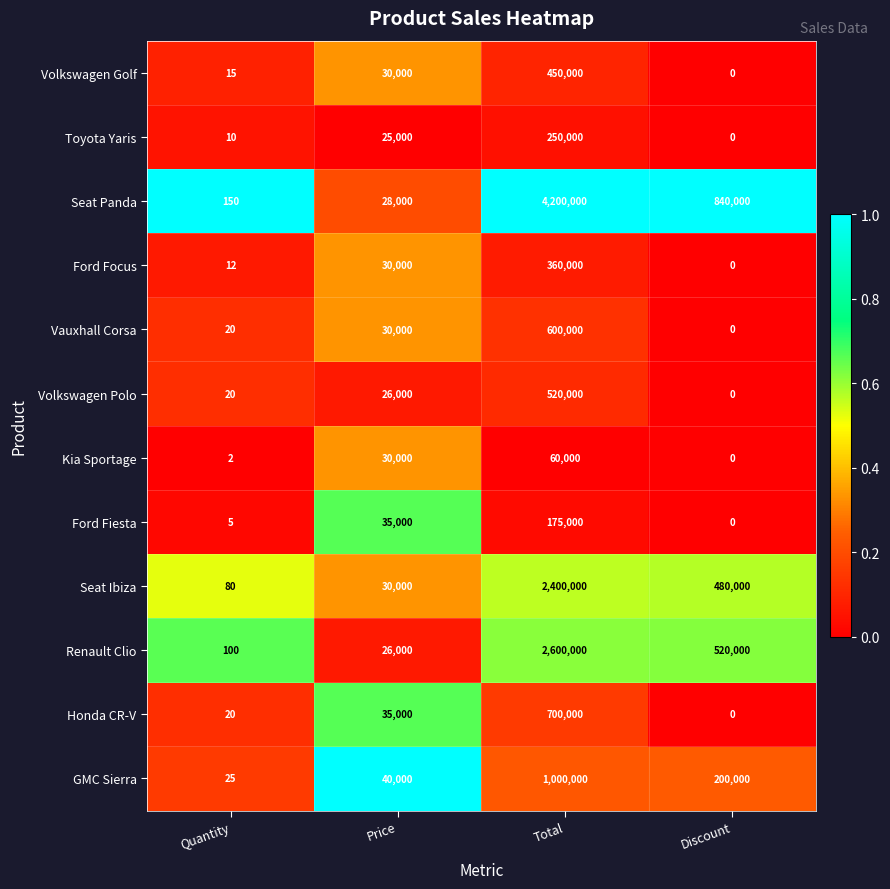

What is the maximum value shown in the chart?

4200000